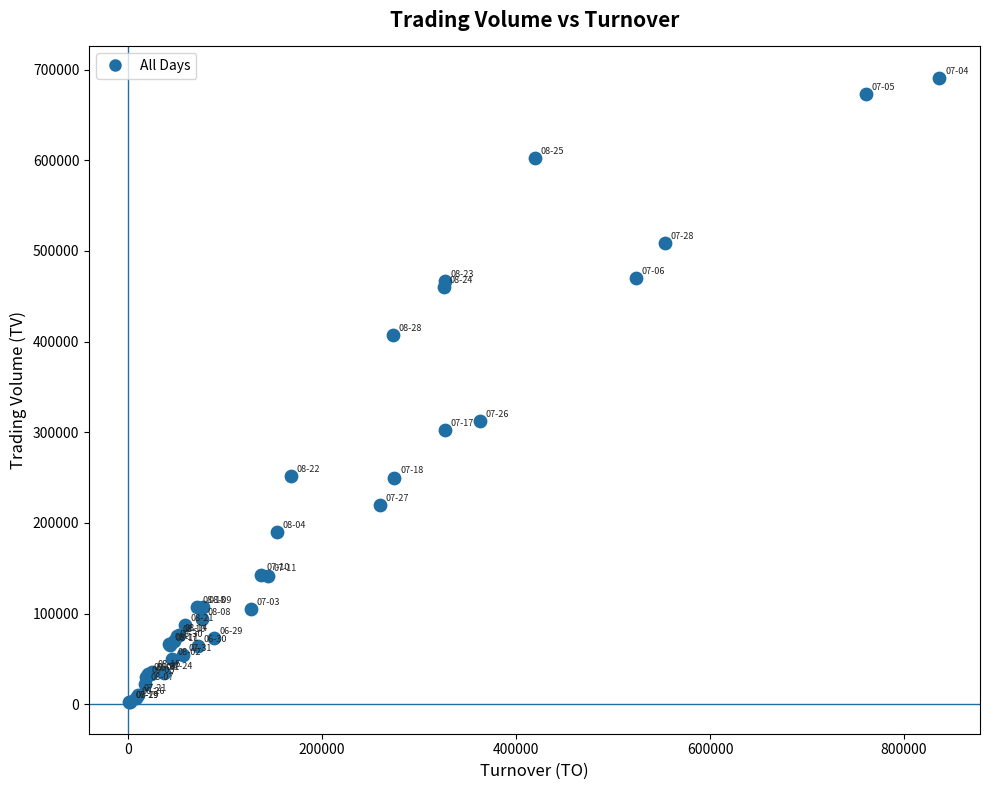

What Y value in the scatter plot is closest to 346500?

312000